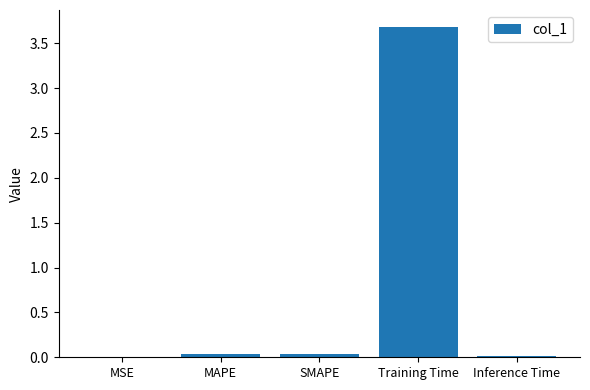

What is the greatest value displayed?

3.7